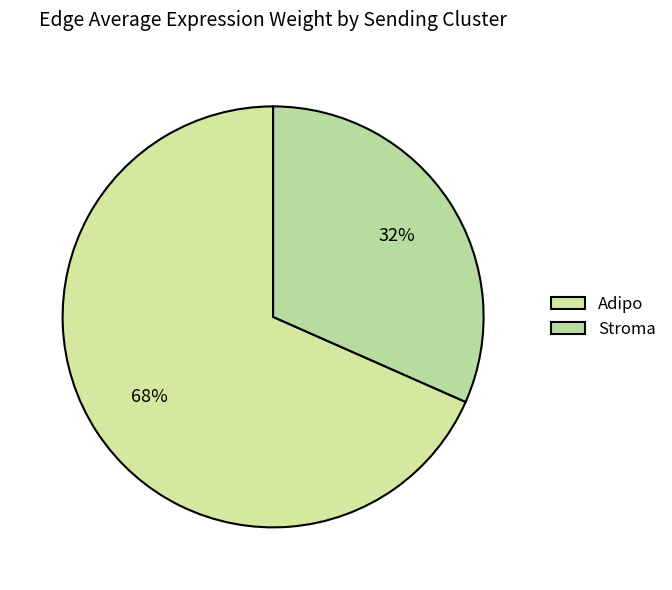

Is there a majority slice in this chart?

Yes